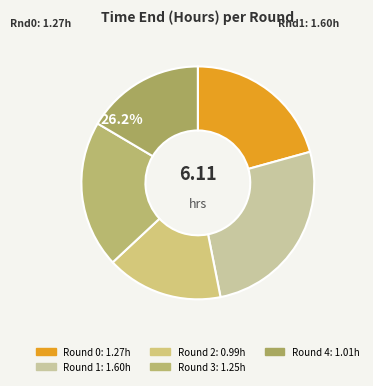

What percentage is the Round 4 slice, to the nearest percent?

16%